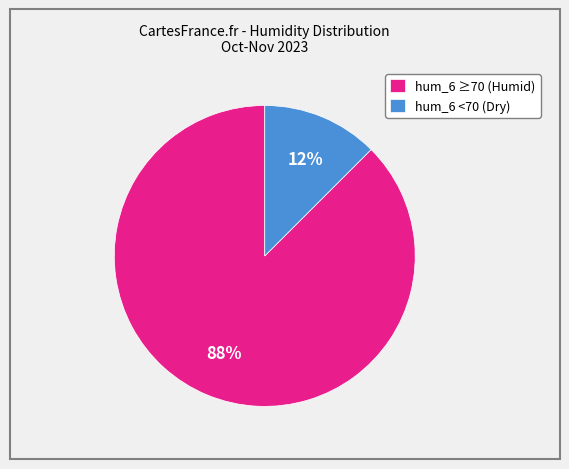

Is the sum of hum_6 <70 (Dry) and hum_6 ≥70 (Humid) greater than half?

Yes